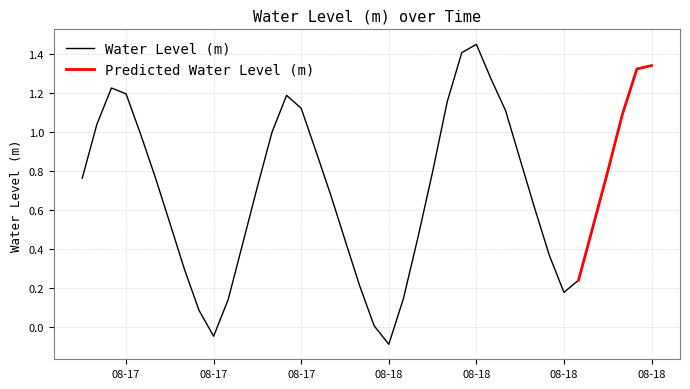

Where is the first local maximum?

2023-08-17 08:00:00